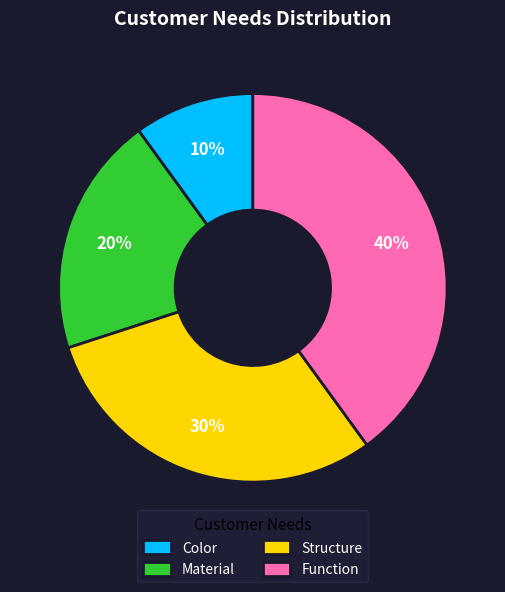

What percentage is the Color slice, to the nearest percent?

10%